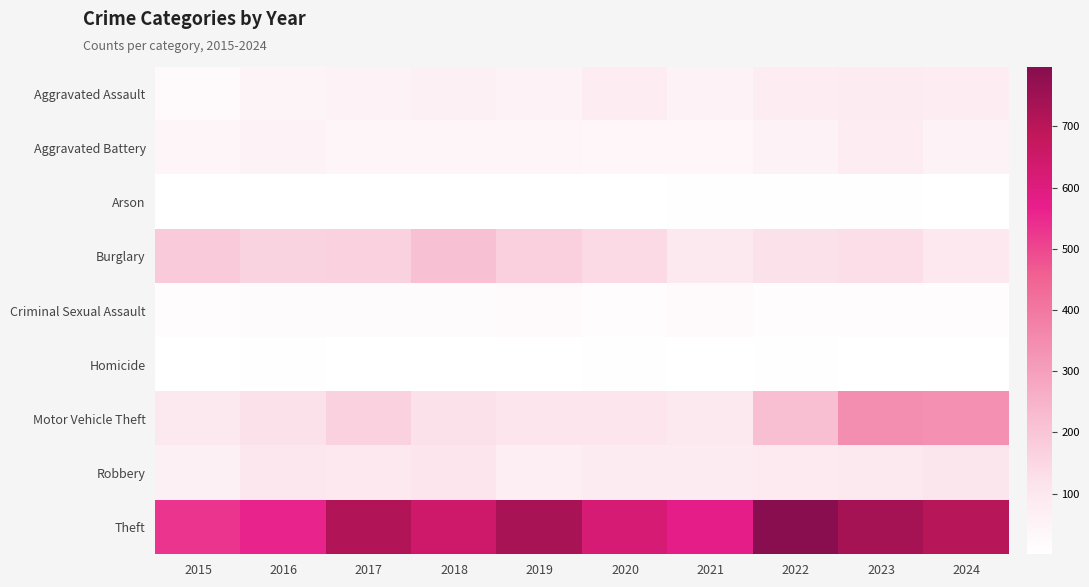

Between 2017 and 2023, which series saw the biggest shift?

Motor Vehicle Theft